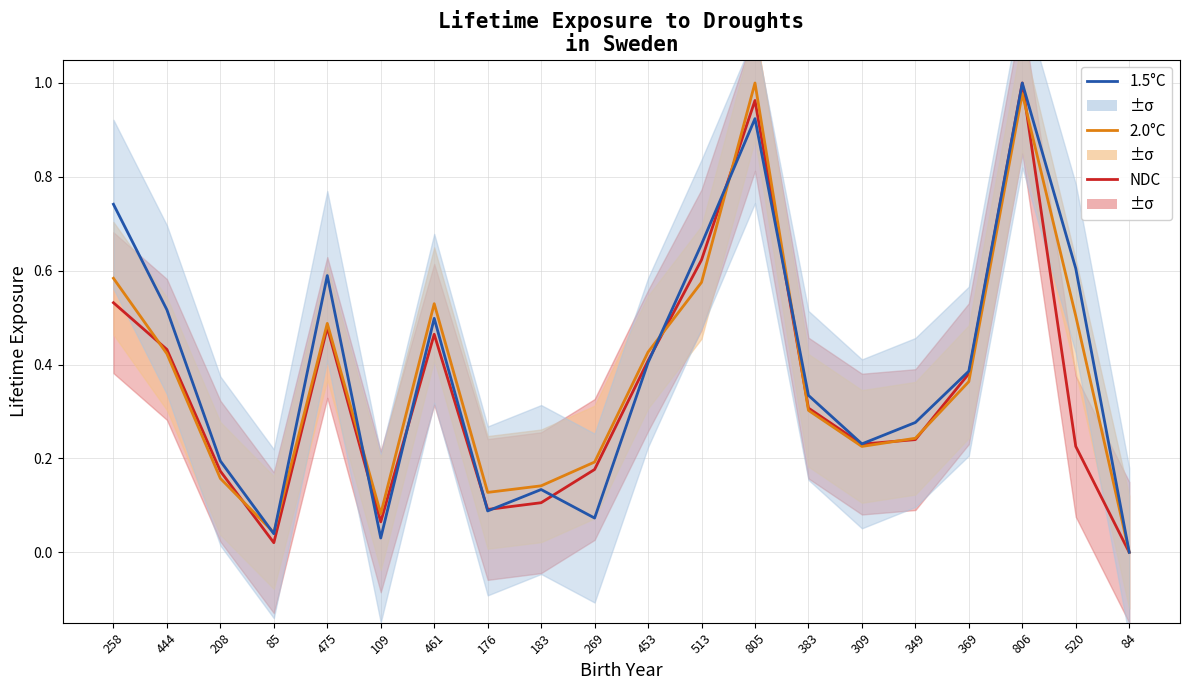

At which label is 2.0°C closest to 0?

84